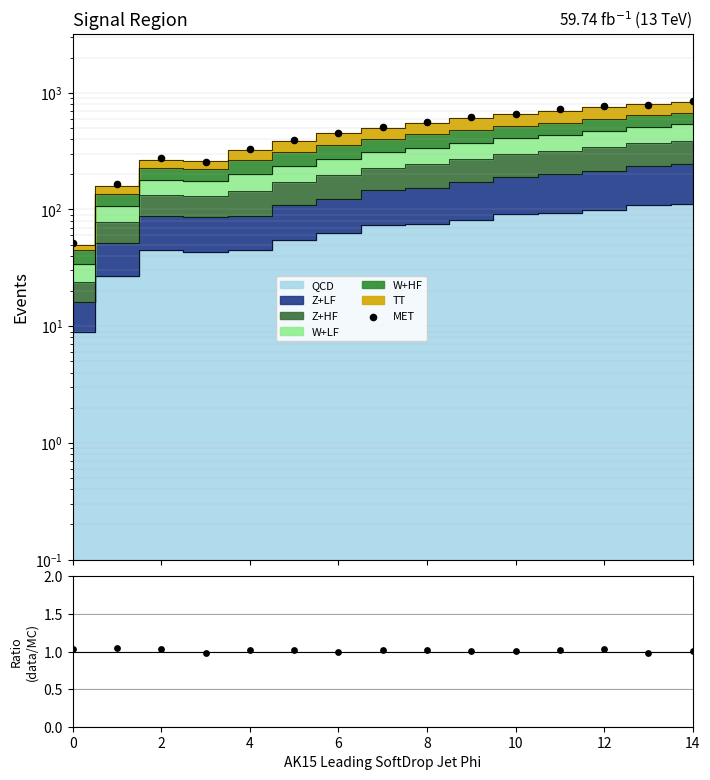

What is the change in value from 9 to 10?

+41.5